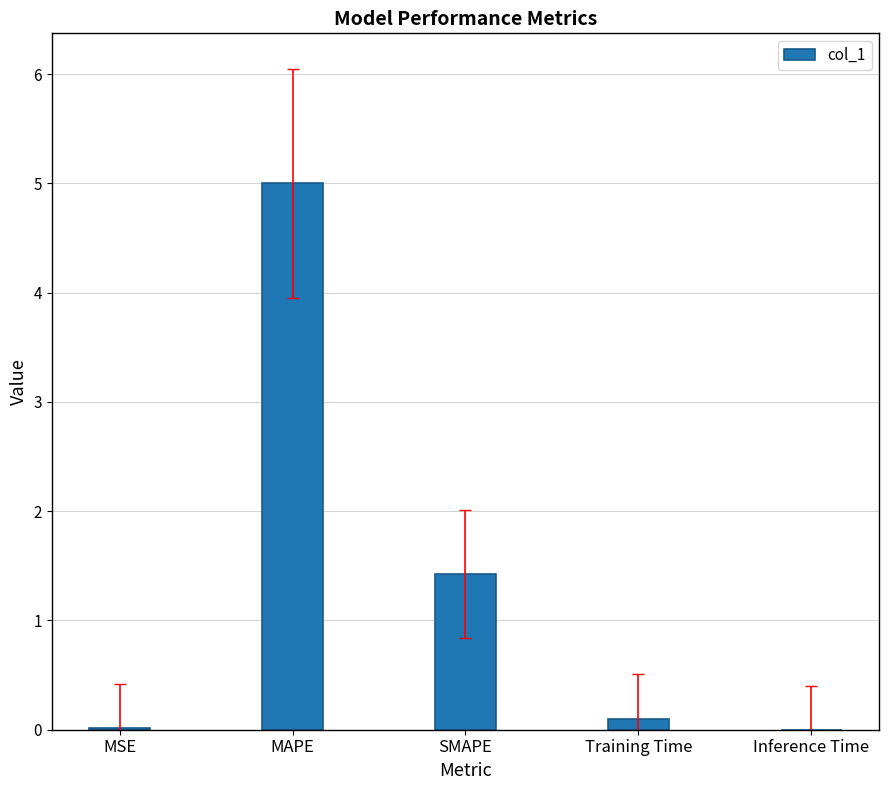

What is the average value?

1.3